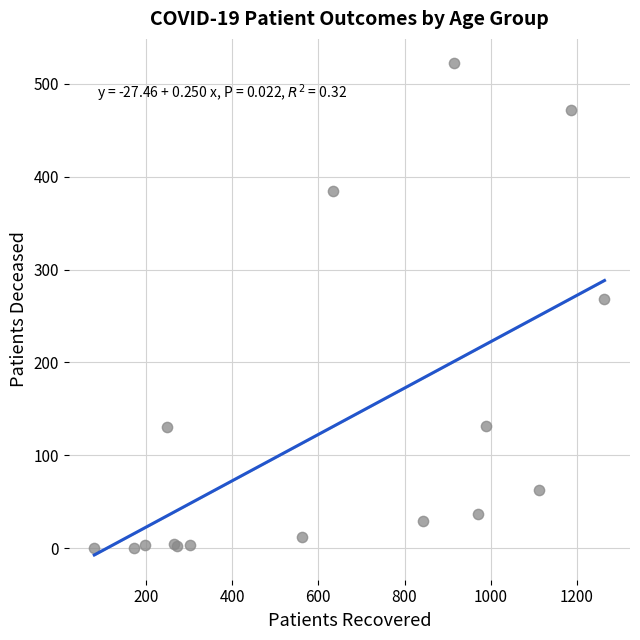

What Y value in the scatter plot is closest to 261?

268